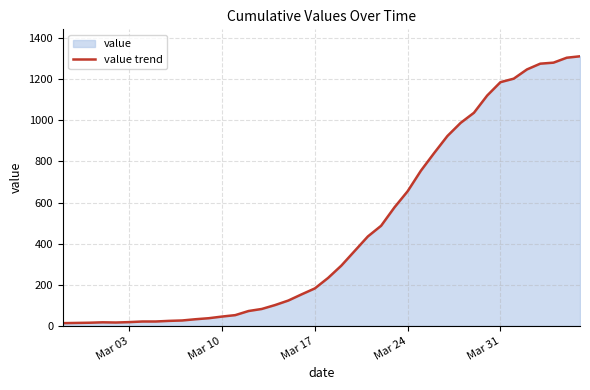

How many values are below 233?

20